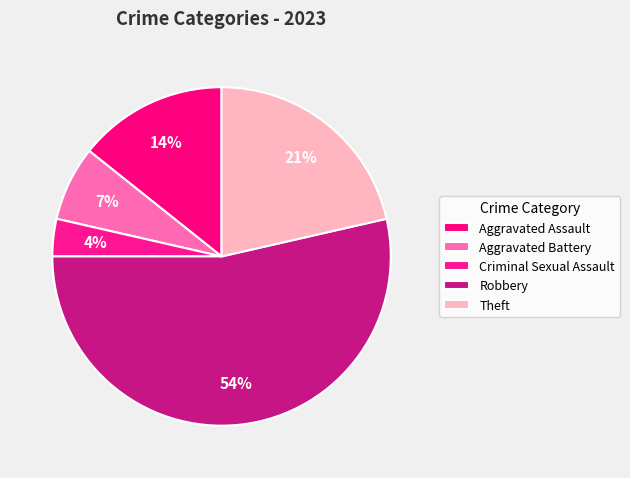

Rank the categories by value from lowest to highest.

Criminal Sexual Assault, Aggravated Battery, Aggravated Assault, Theft, Robbery